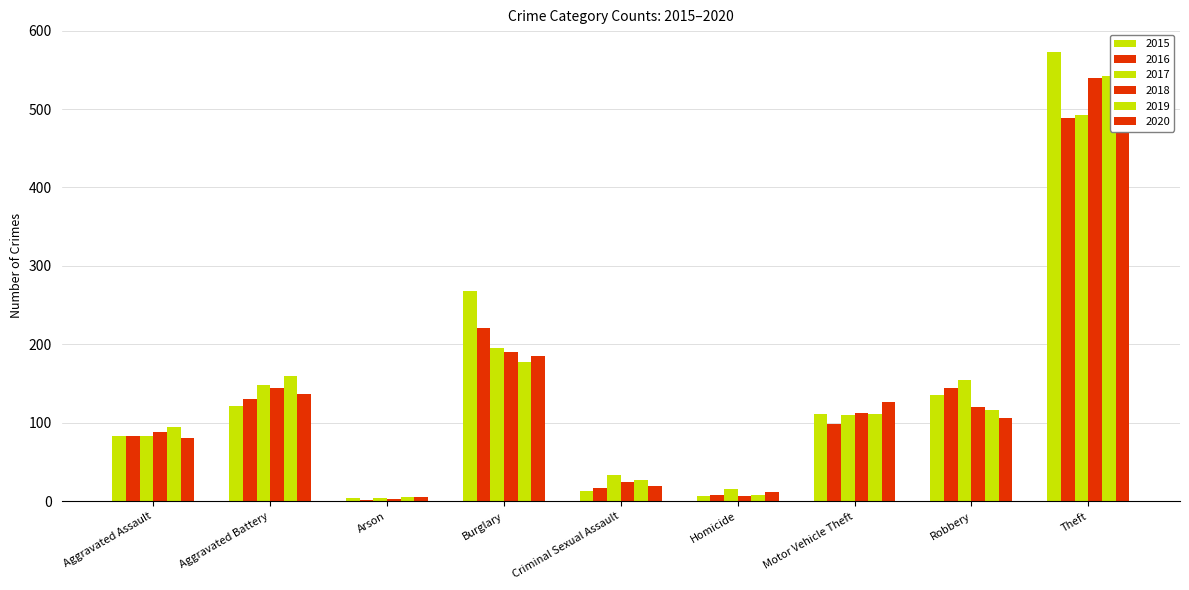

What position from the left is Homicide?

6